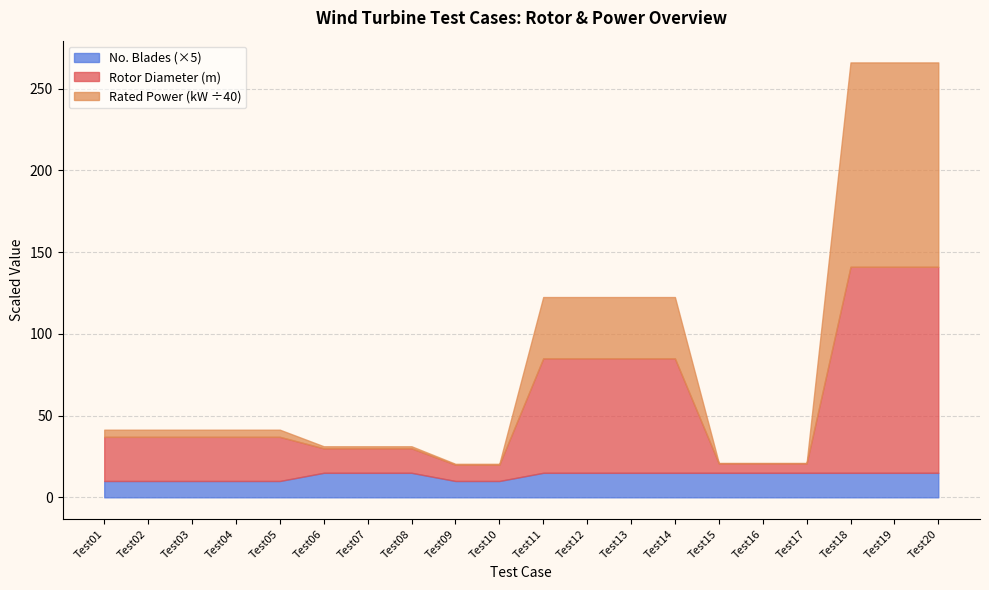

At which category does the chart reach its peak across all series?

Test18